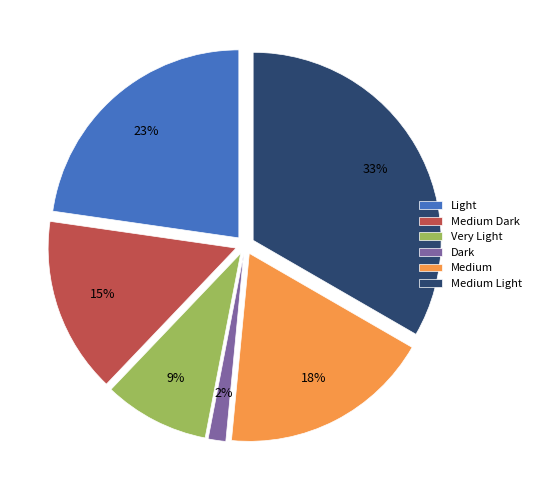

What is the smallest slice in the pie chart?

Dark